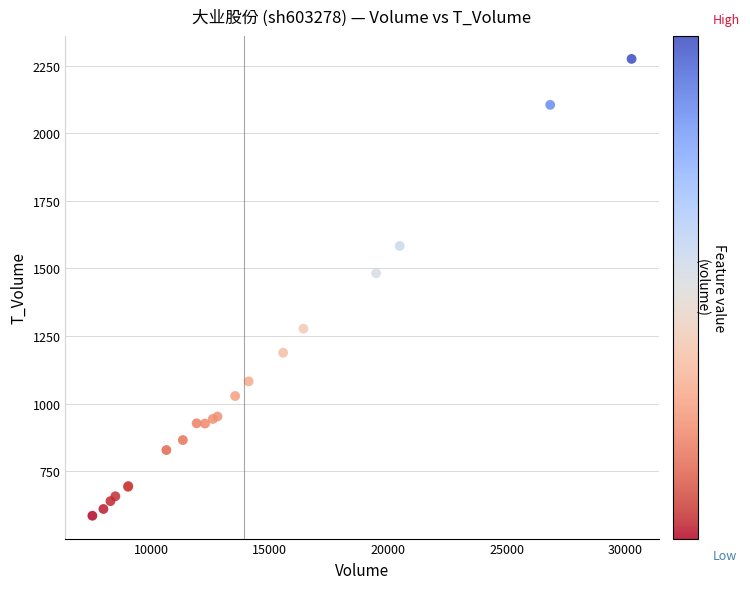

What Y value in the scatter plot is closest to 1430?

1482